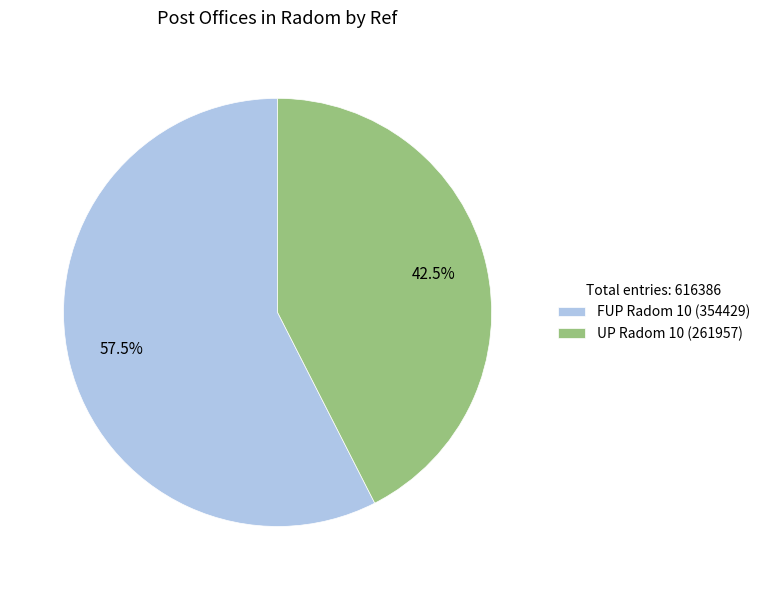

Which category has the smallest portion of the pie?

UP Radom 10